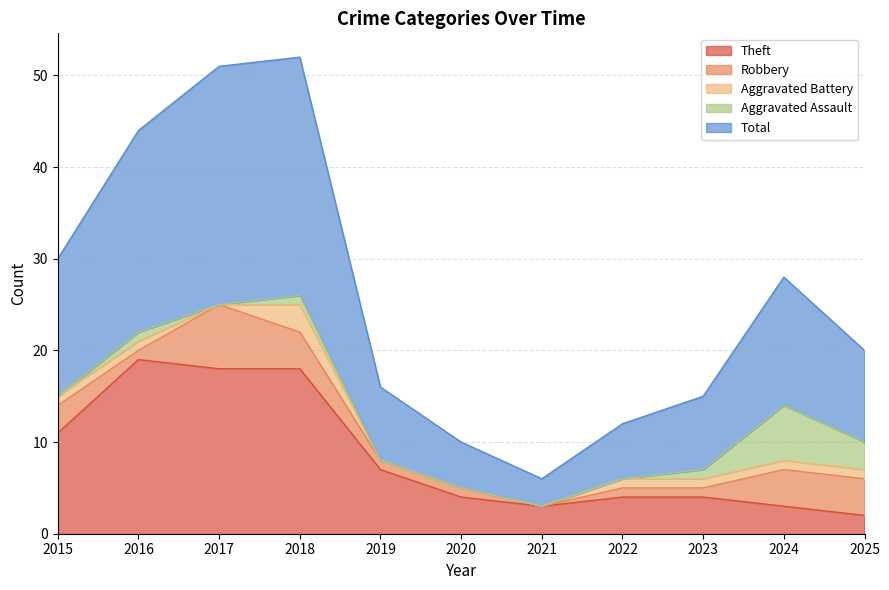

What is the highest value of the Theft series?

19